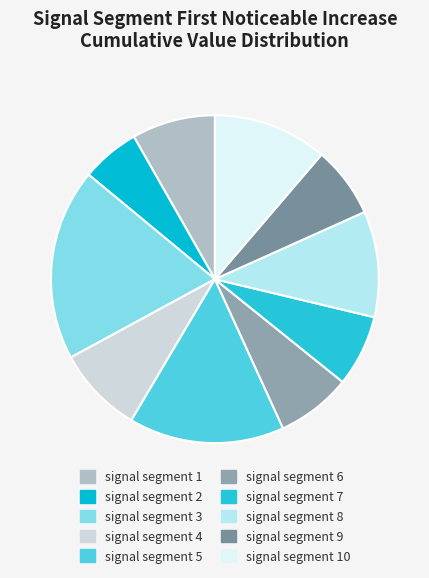

What is the largest slice in the pie chart?

signal segment 3